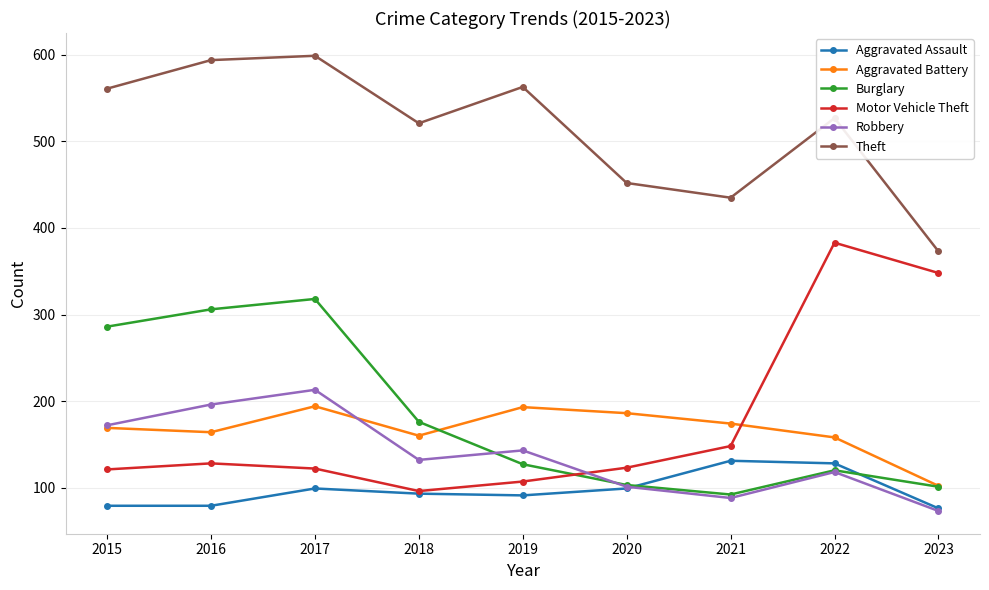

What is the value of the Aggravated Battery point at the 1st from the left?

169